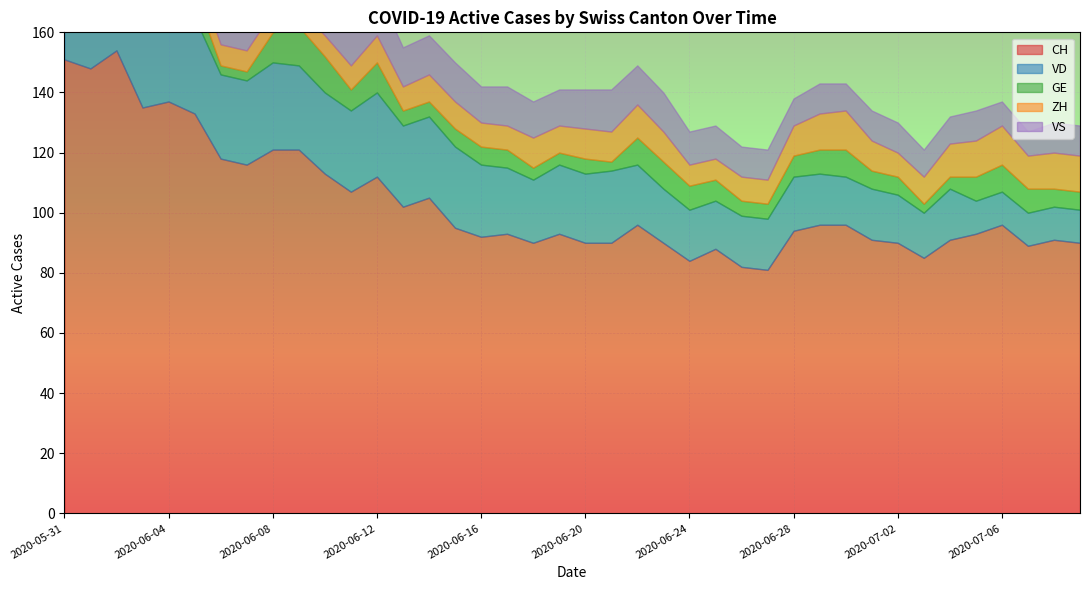

Which category has the lowest value across all series?

2020-05-31